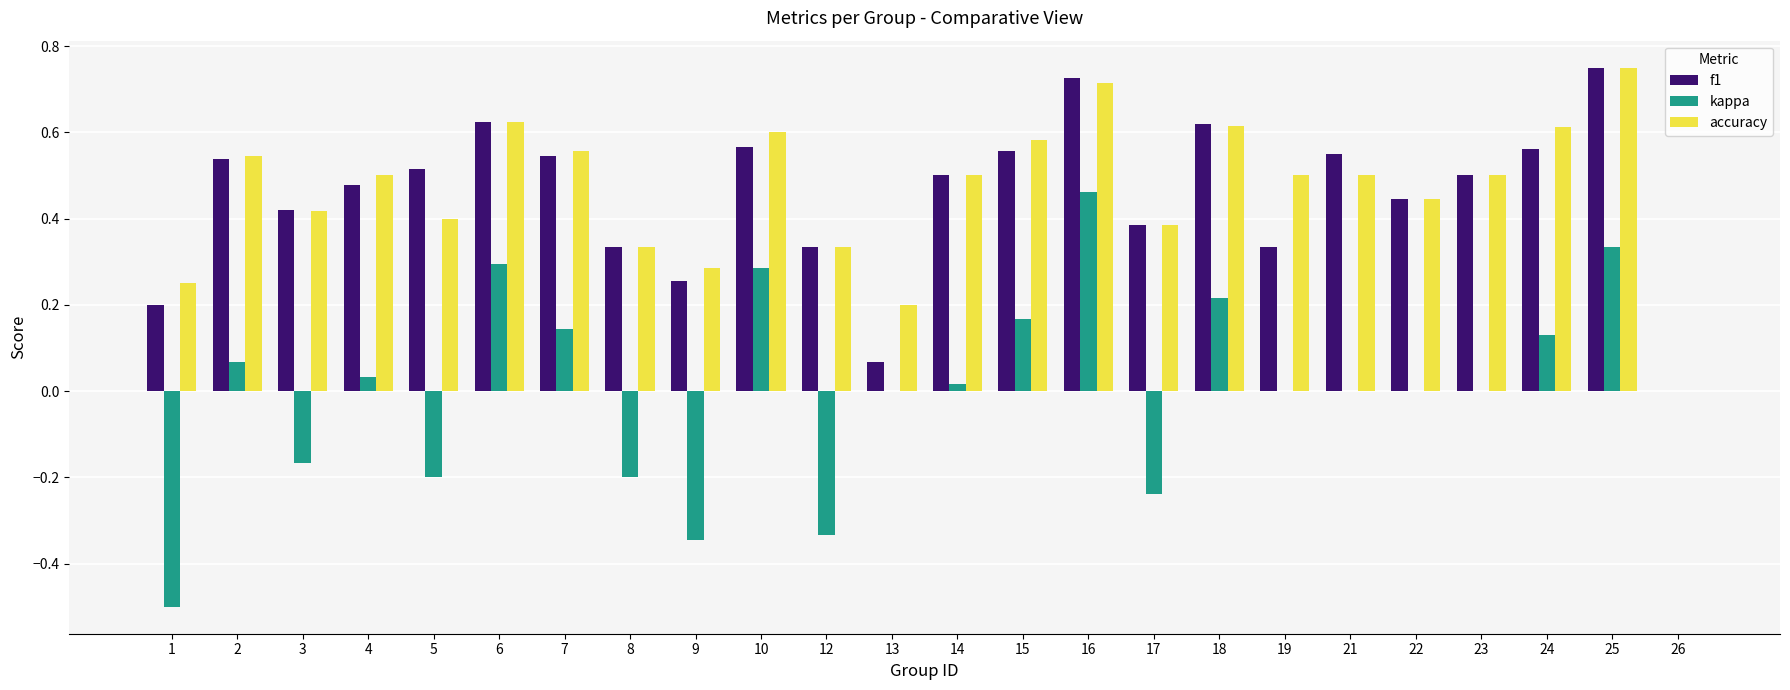

At which label does accuracy reach its peak?

25